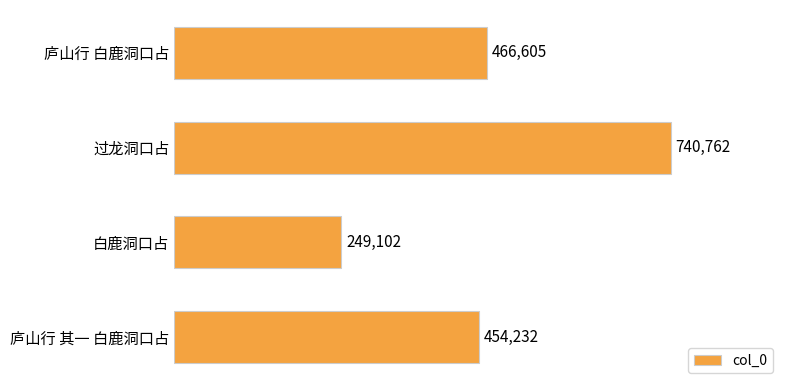

What is the average value?

477675